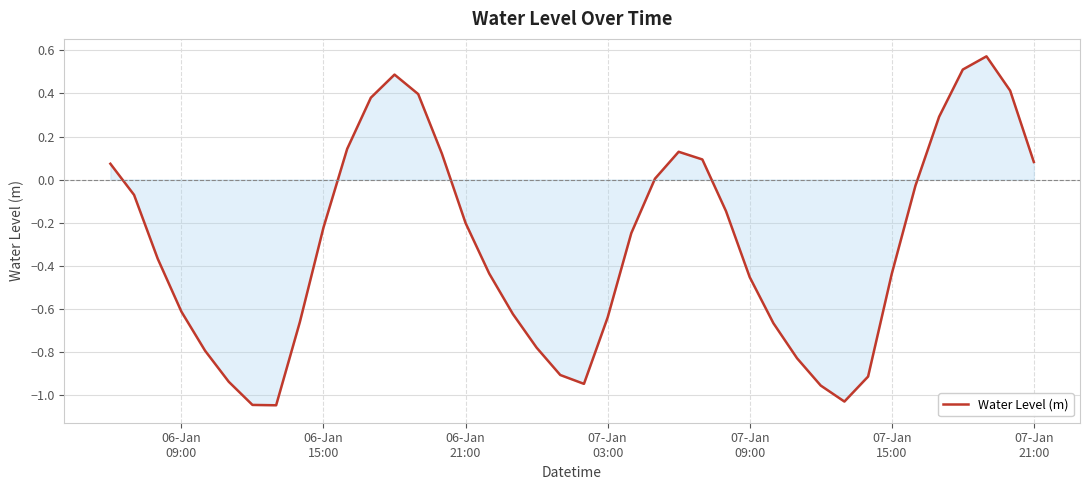

How many points are lower than both their immediate neighbors (excluding endpoints)?

3